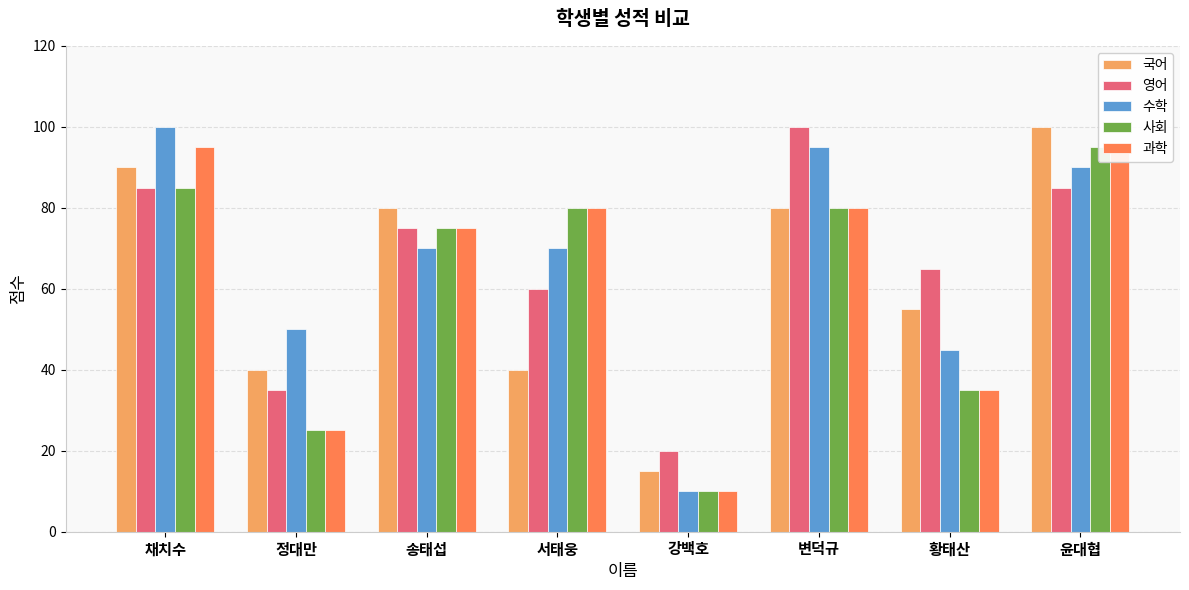

What is the maximum value for 수학?

100